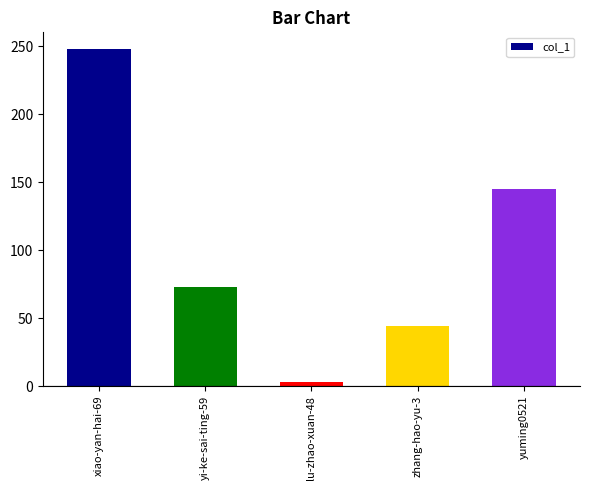

List the labels in order of value, smallest first.

lu-zhao-xuan-48, zhang-hao-yu-3, yi-ke-sai-ting-59, yuming0521, xiao-yan-hai-69